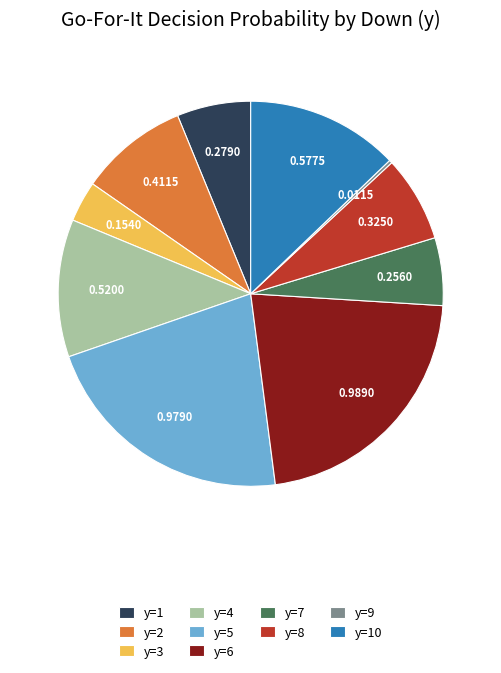

Does y=4 account for over 50% of the chart?

No